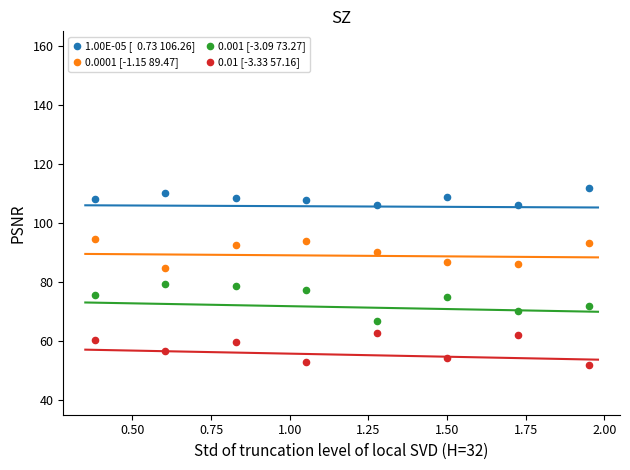

Across all data points, what is the range of X values (max minus min)?

1.6